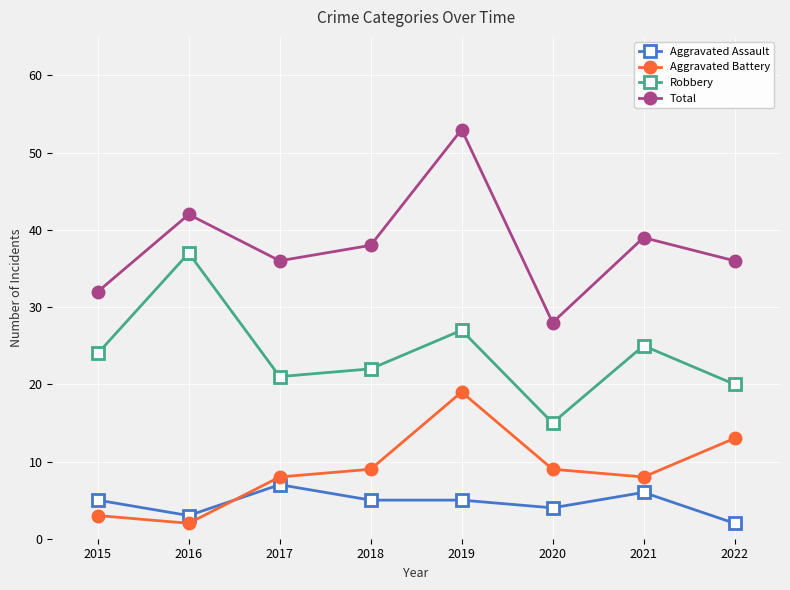

What is the lowest value of the Total series?

28